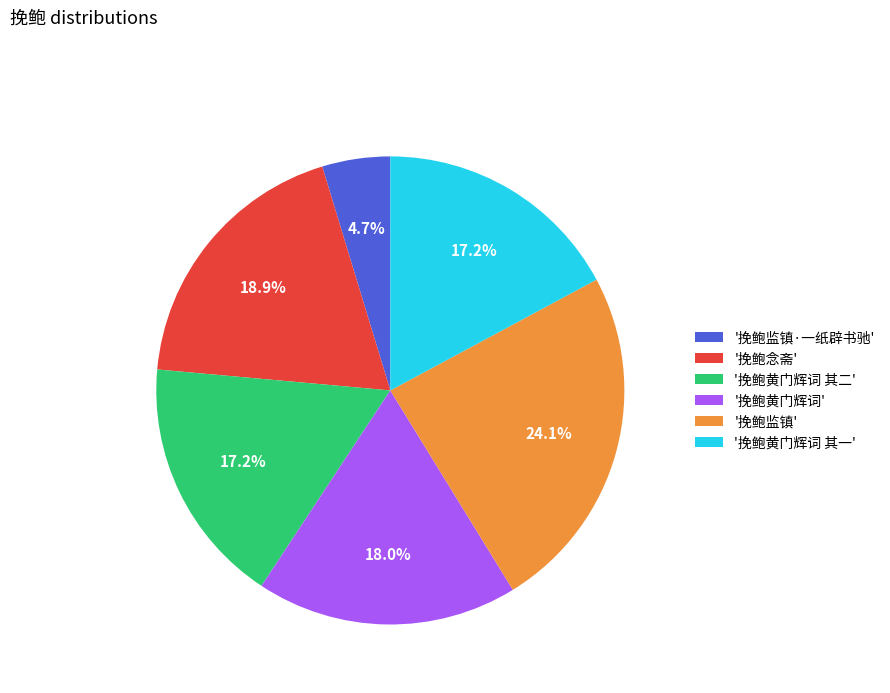

Is there a majority slice in this chart?

No